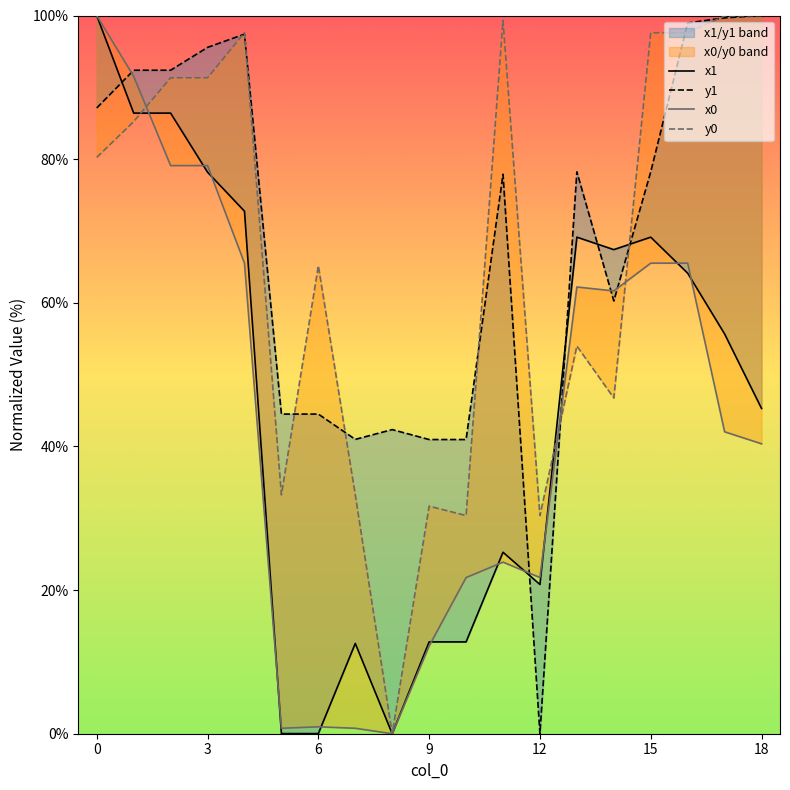

Which category has the lowest value across all series?

8